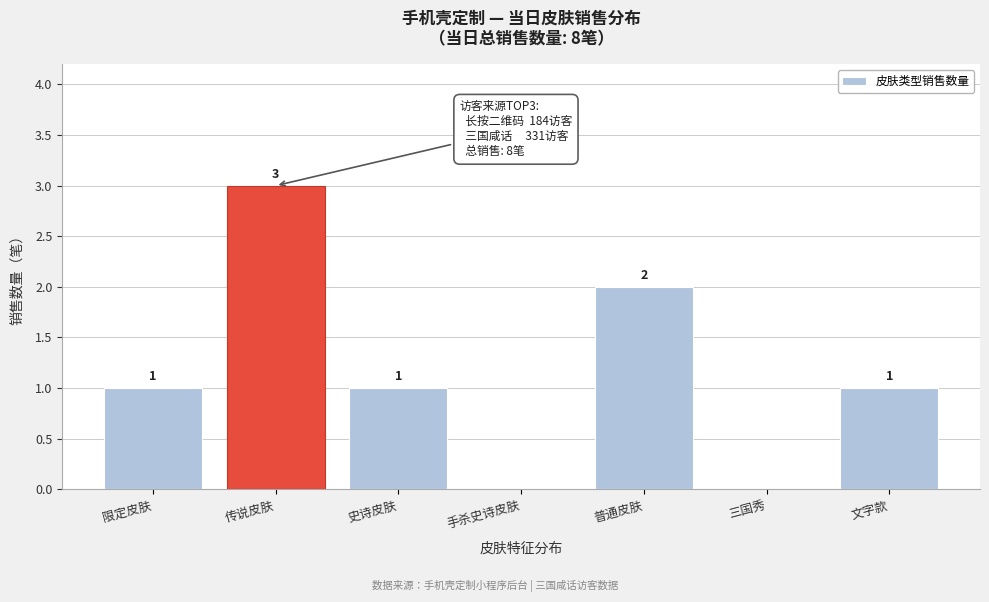

Reading left to right, transcribe all the data shown in this chart.

限定皮肤=1	传说皮肤=3	史诗皮肤=1	手杀史诗皮肤=0	普通皮肤=2	三国秀=0	文字款=1